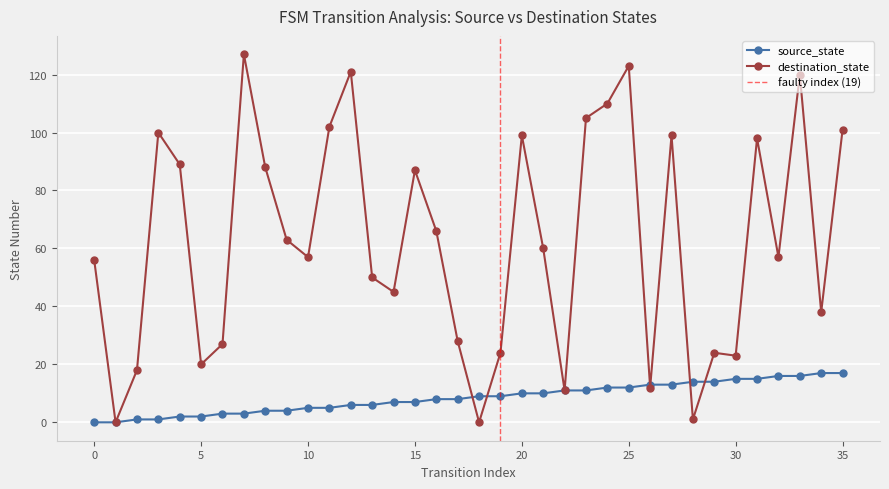

At which category does the chart reach its peak across all series?

7